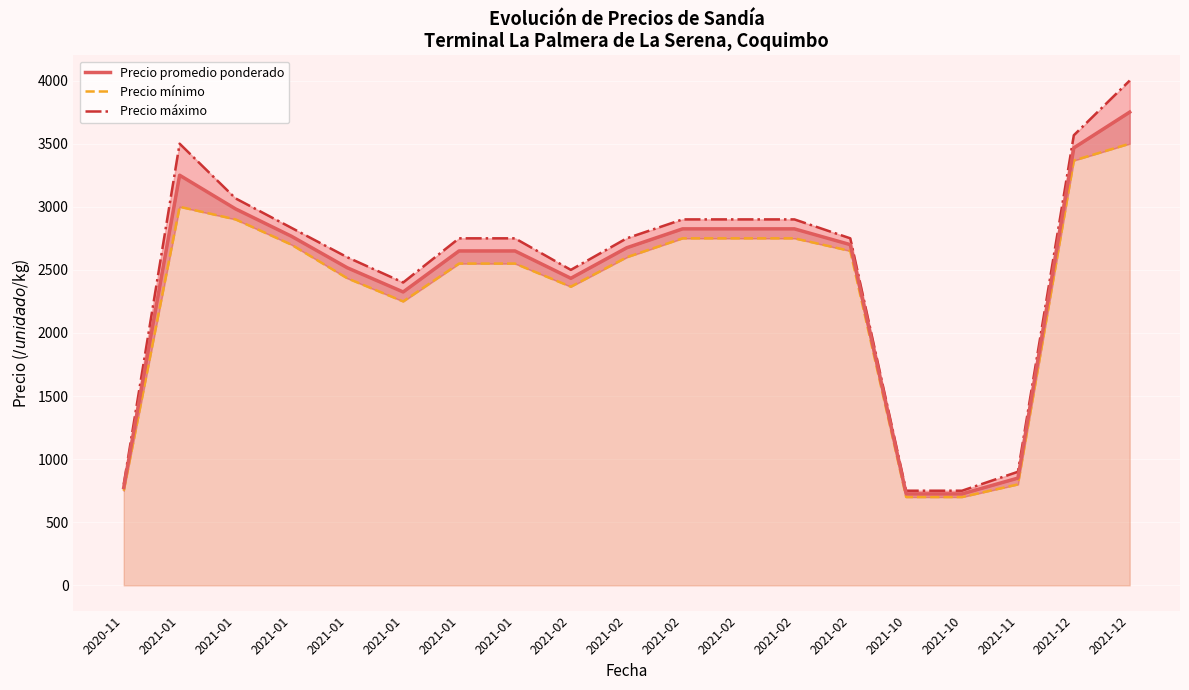

How many values in the Precio máximo series are below 2750?

7